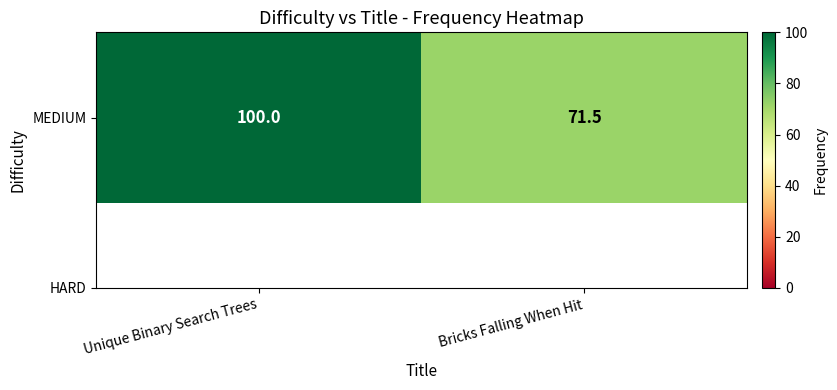

How many categories are shown in the chart?

2